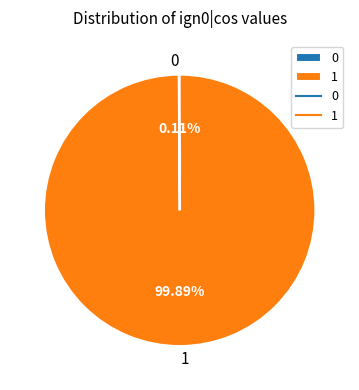

Is there any slice that represents more than half of the pie?

Yes